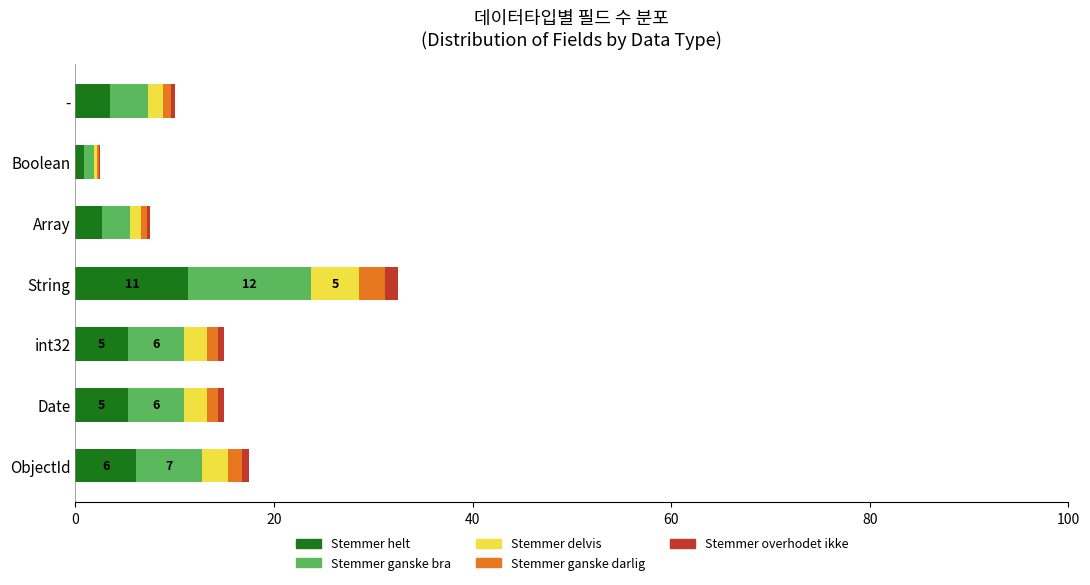

What is the highest value of the Stemmer helt series?

11.4